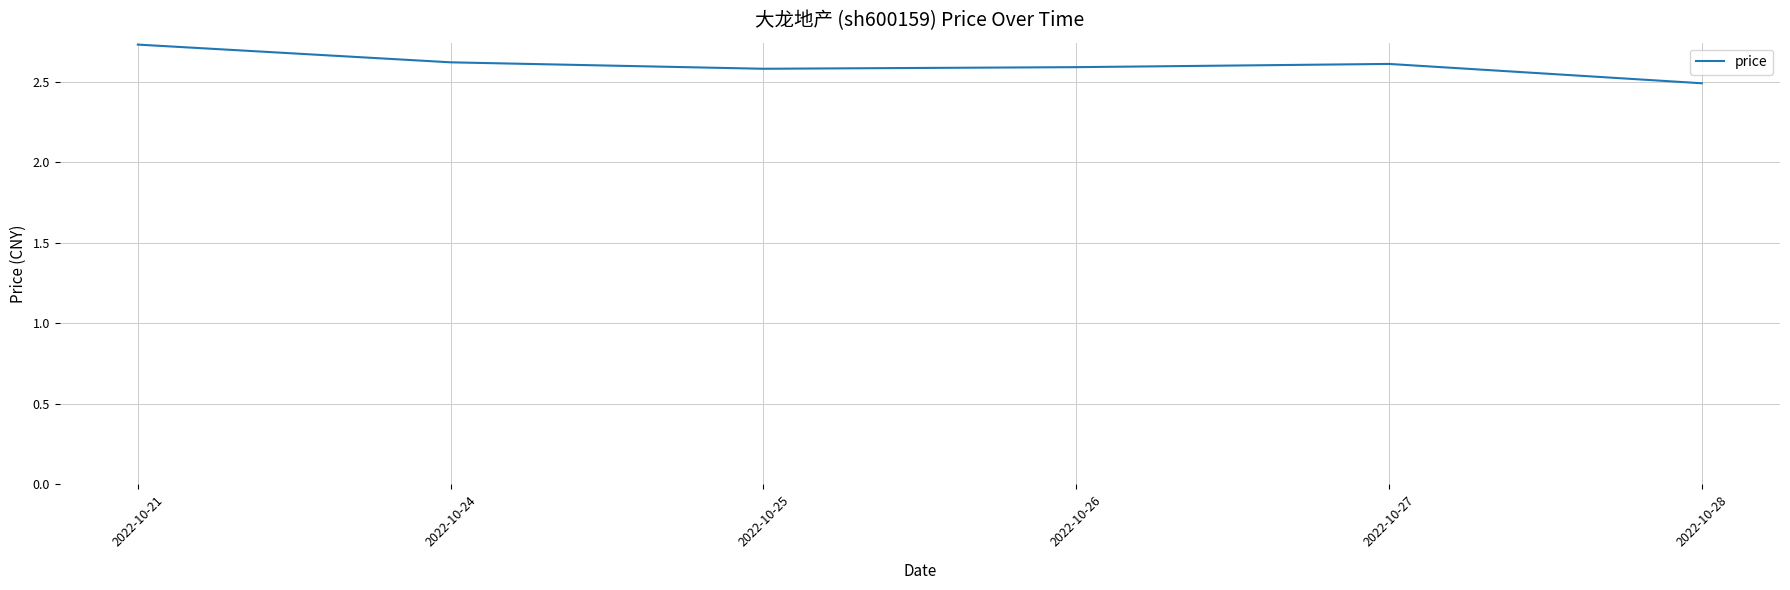

What is the change in value from 2022-10-21 to 2022-10-27?

-0.1